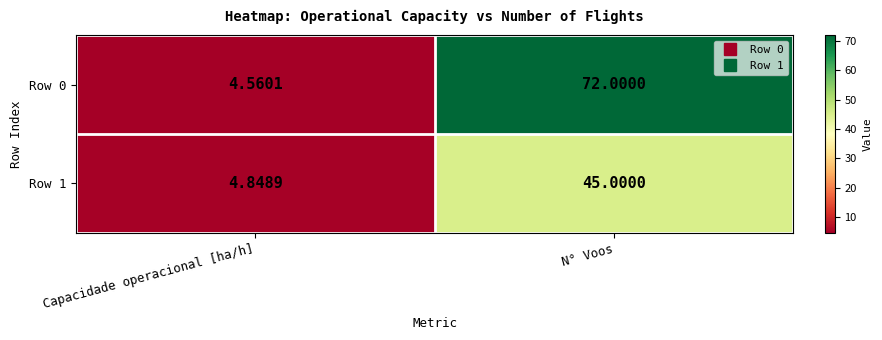

Which category has the highest value in the Row 1 series?

N° Voos